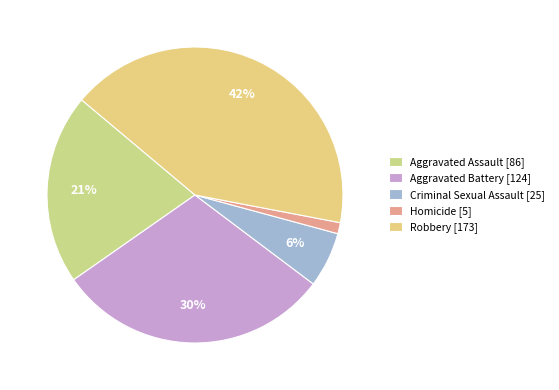

To the nearest percent, what is the difference between the Homicide and Aggravated Battery slice percentages?

29%